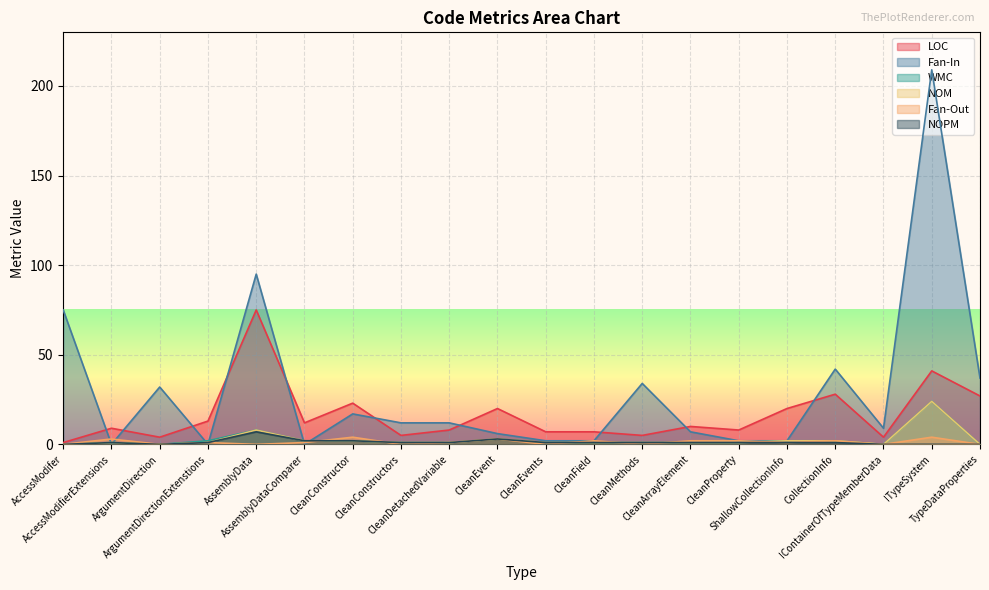

Between CollectionInfo and TypeDataProperties, which series saw the biggest shift?

Fan-In